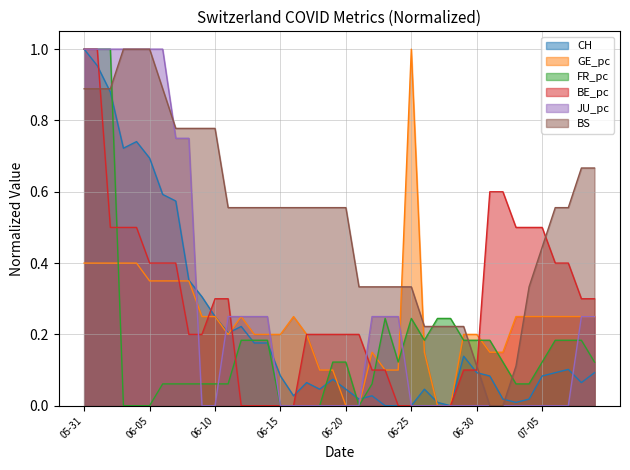

Which series has the largest total across all categories?

BS